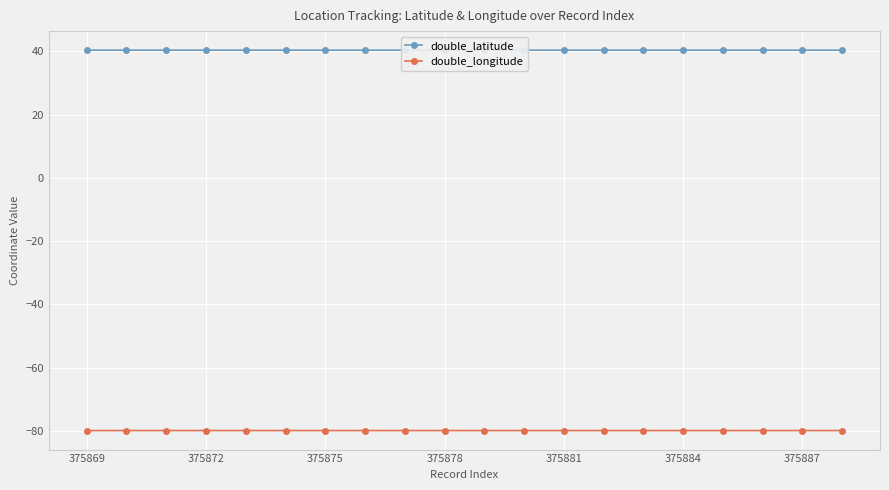

What is the value of the double_latitude point at the 16th from the left?

40.4